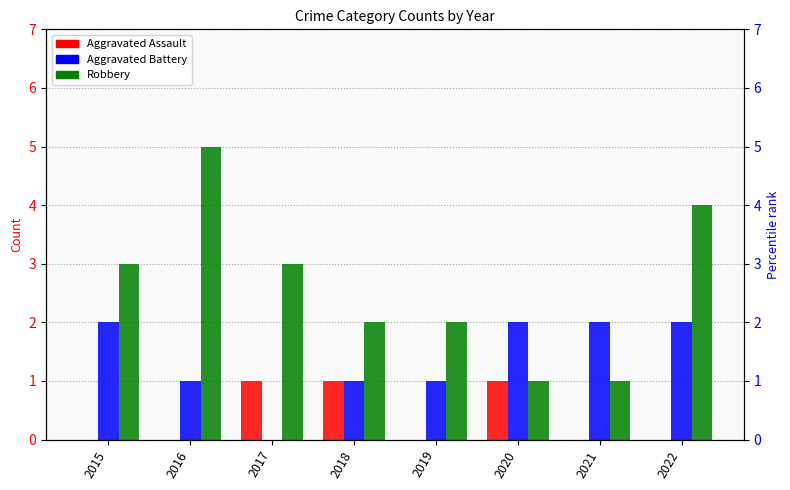

How many data points does each series have?

8